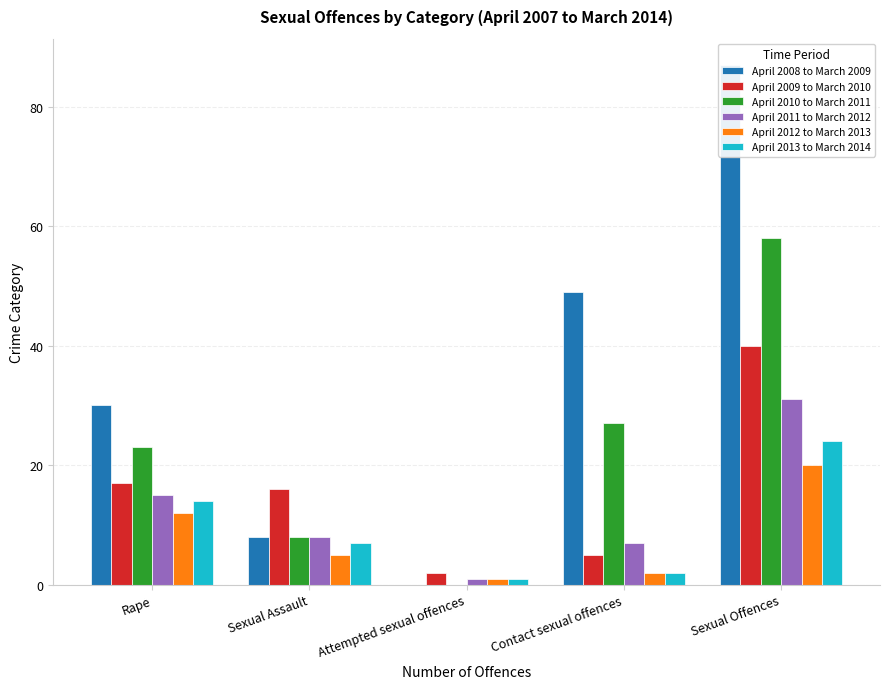

What is the value of the April 2009 to March 2010 bar at the 5th from the left?

40